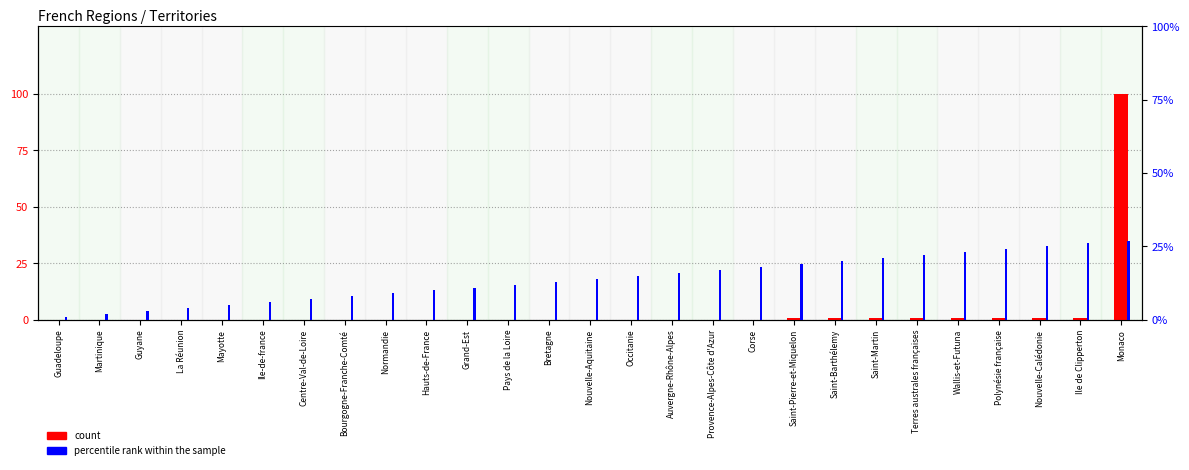

The value of percentile rank within the sample at Bretagne is 19.7. True or false?

False